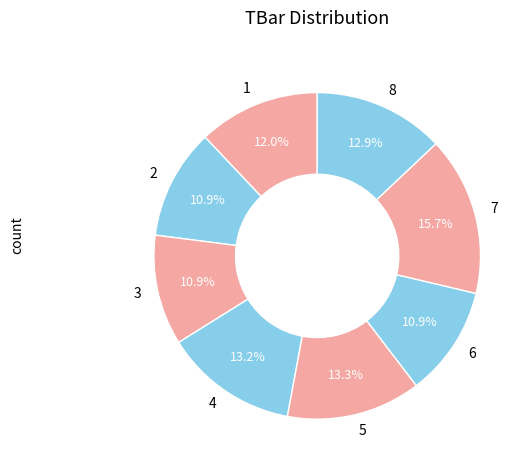

Is there any slice that represents more than half of the pie?

No